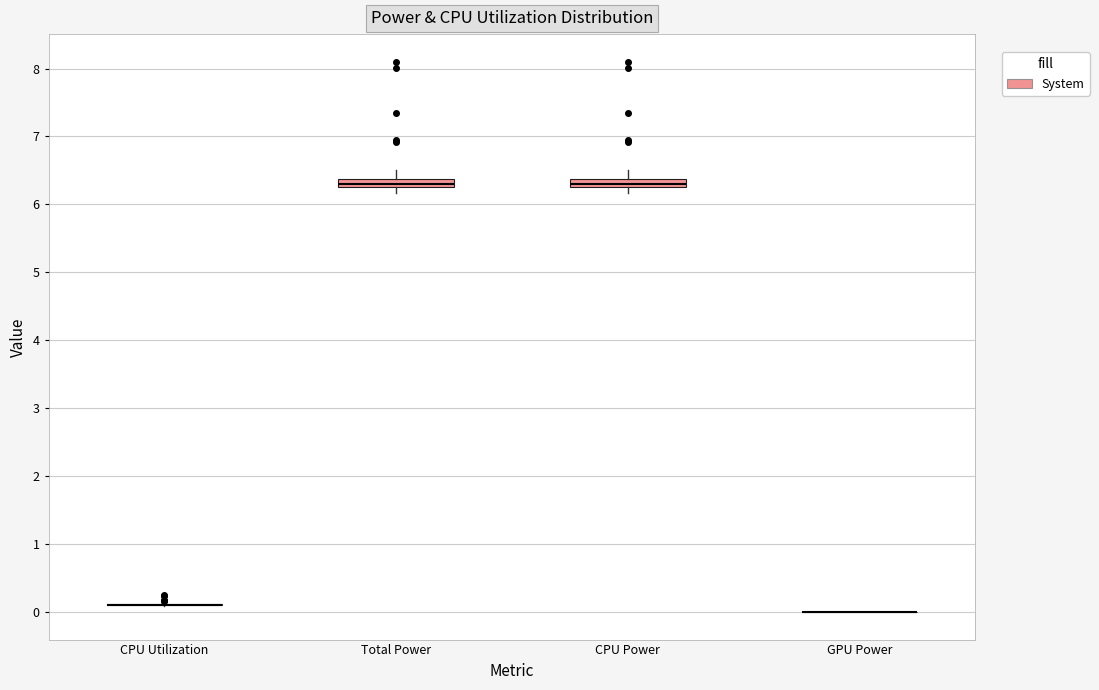

Where is the upper edge of the box for CPU Power on the y-axis? The values are not printed on the chart, so give them approximately, as read against the axis.

6.4